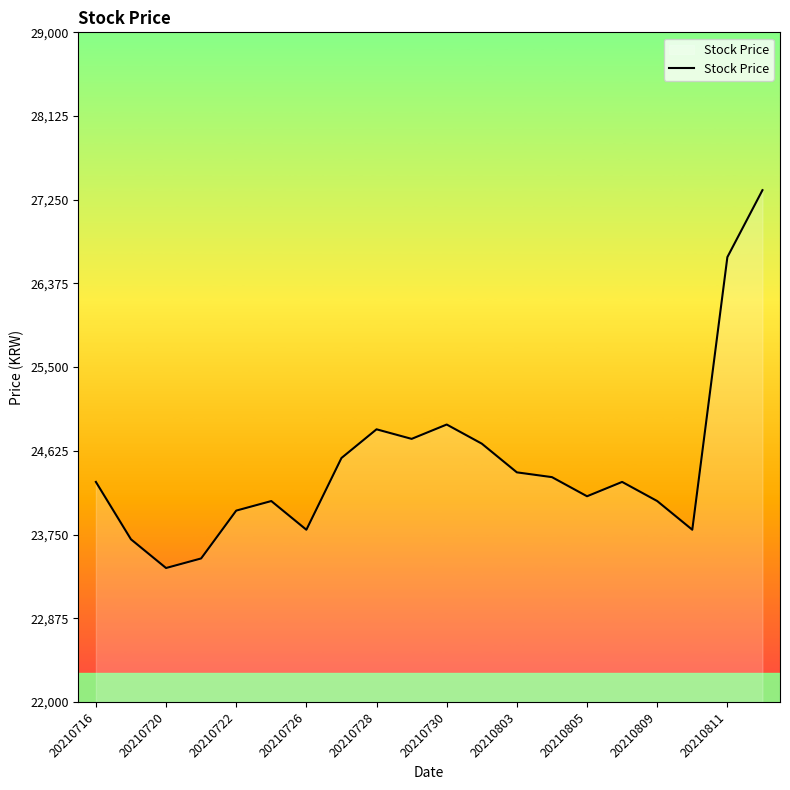

What is the difference between the maximum and minimum values?

3950